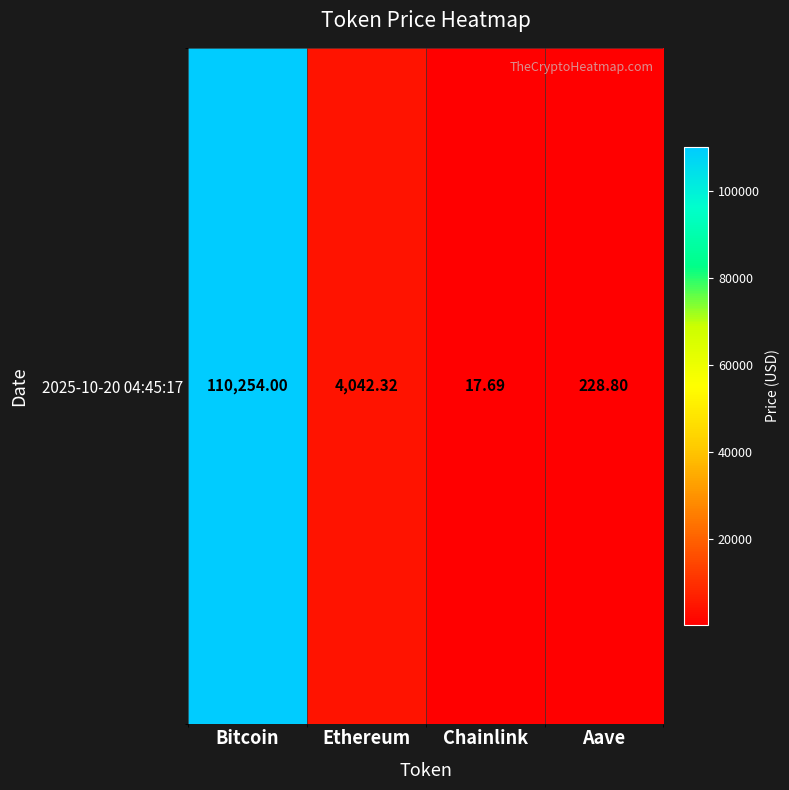

Is it true that the value at Bitcoin is 44102.9?

False